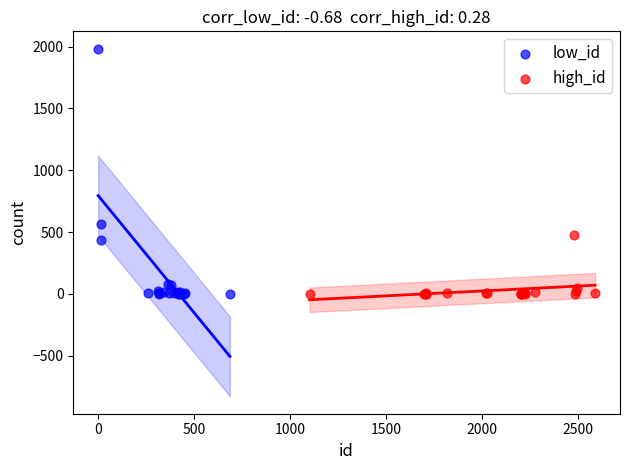

Which series contains the highest Y value?

low_id